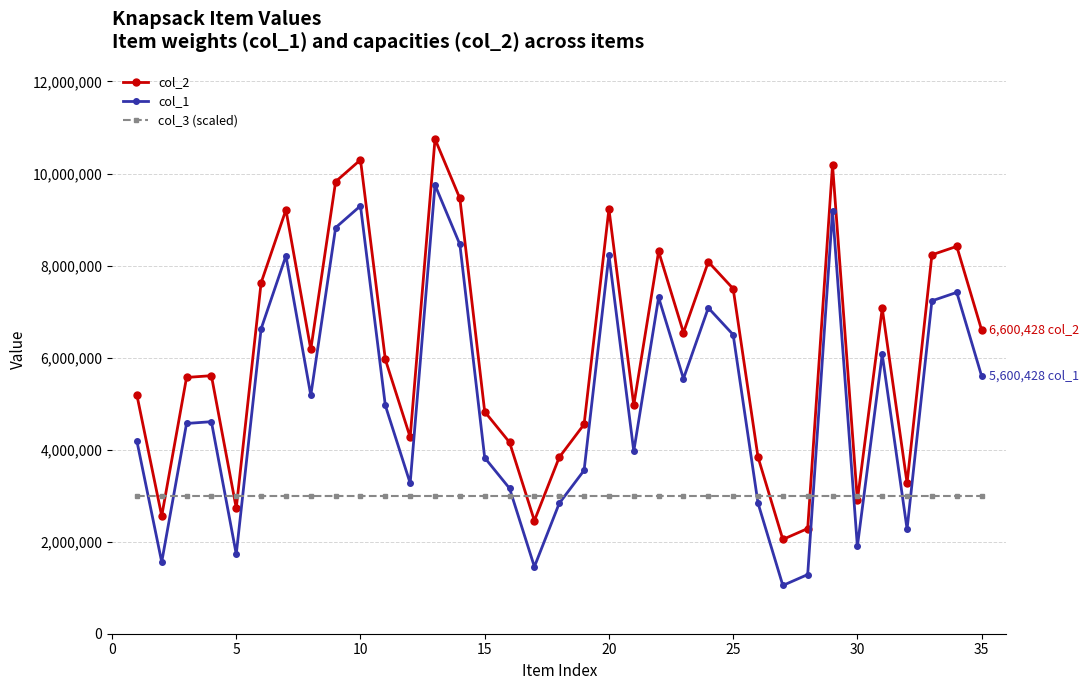

What is the value of the col_1 point at the 29th from the left?

9184499